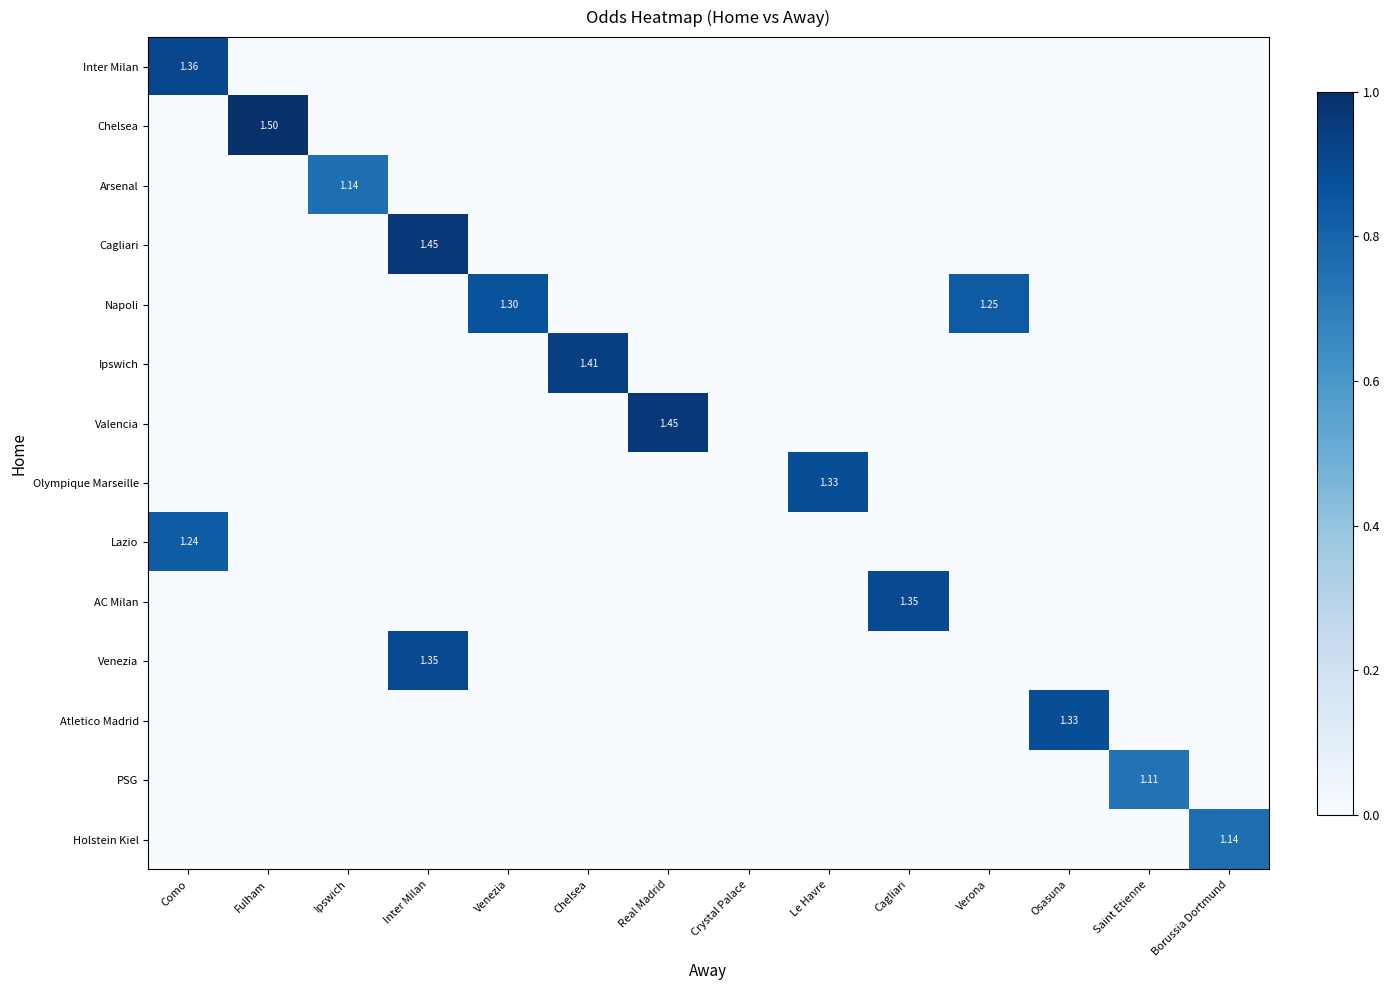

Rank the series at Real Madrid from highest to lowest value.

Valencia, Inter Milan, Chelsea, Arsenal, Cagliari, Napoli, Ipswich, Olympique Marseille, Lazio, AC Milan, Venezia, Atletico Madrid, PSG, Holstein Kiel